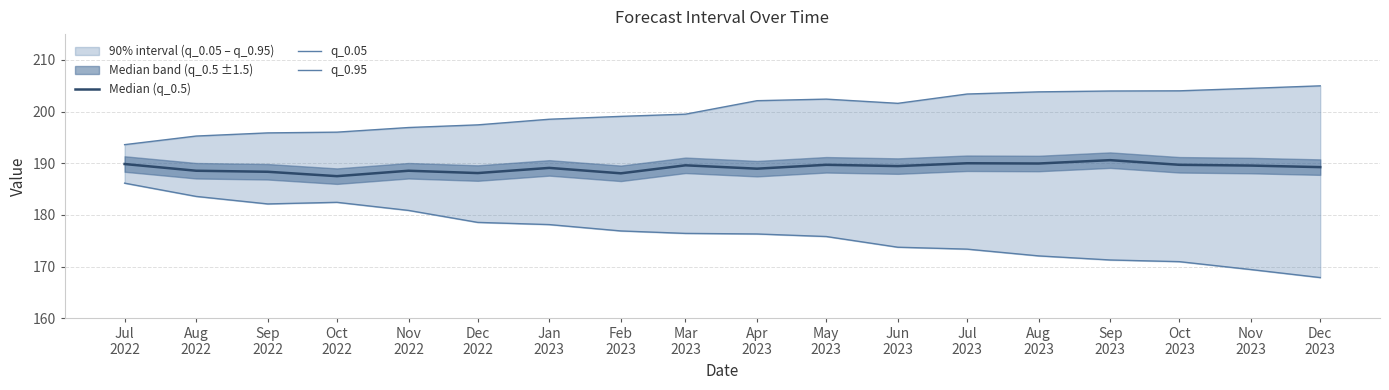

What is the value of the Median (q_0.5) point at the 2nd from the left?

188.6